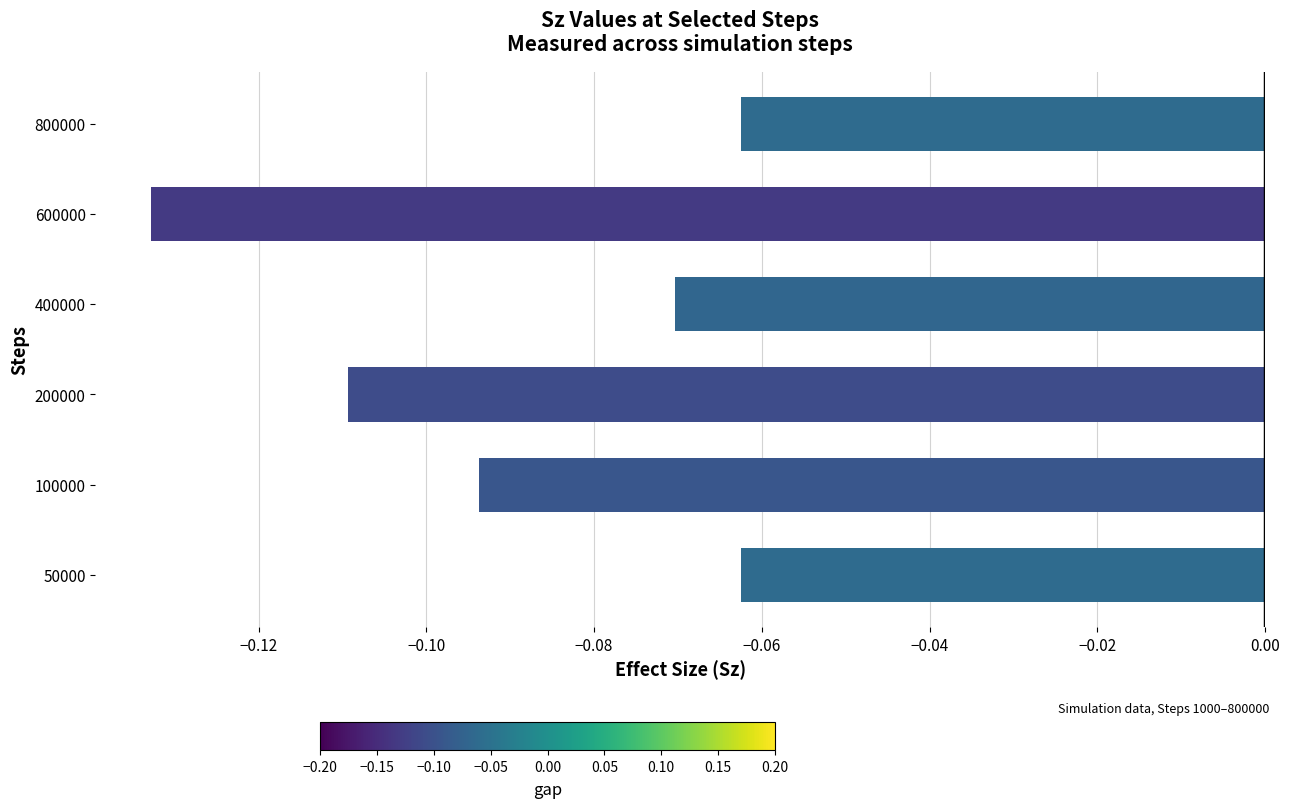

What is the difference between the maximum and minimum values?

0.1